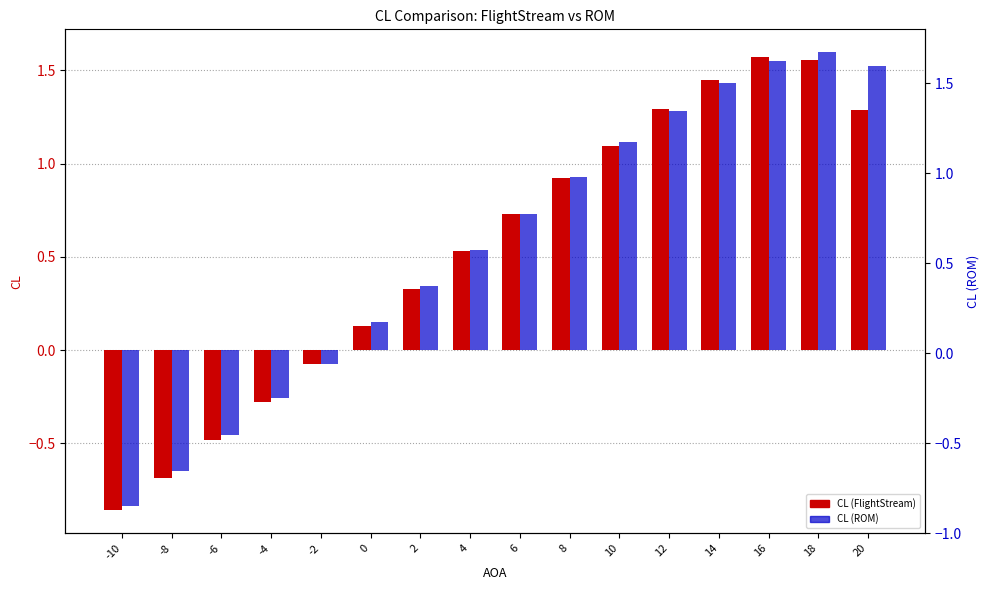

At which label is CL (ROM) closest to 0?

-2